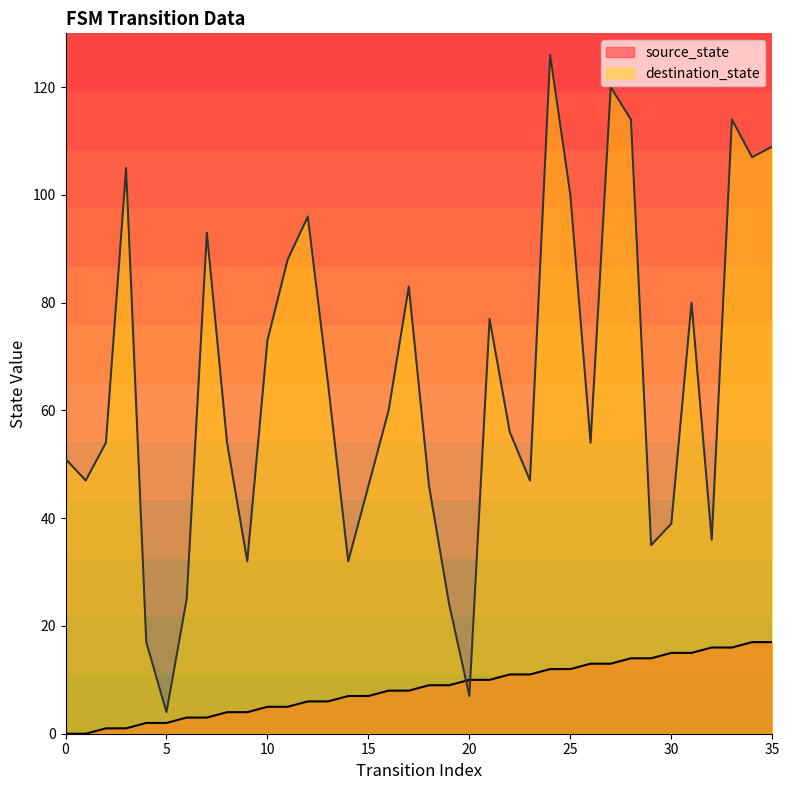

List the labels in order of source_state value, smallest first.

0, 1, 2, 3, 4, 5, 6, 7, 8, 9, 10, 11, 12, 13, 14, 15, 16, 17, 18, 19, 20, 21, 22, 23, 24, 25, 26, 27, 28, 29, 30, 31, 32, 33, 34, 35